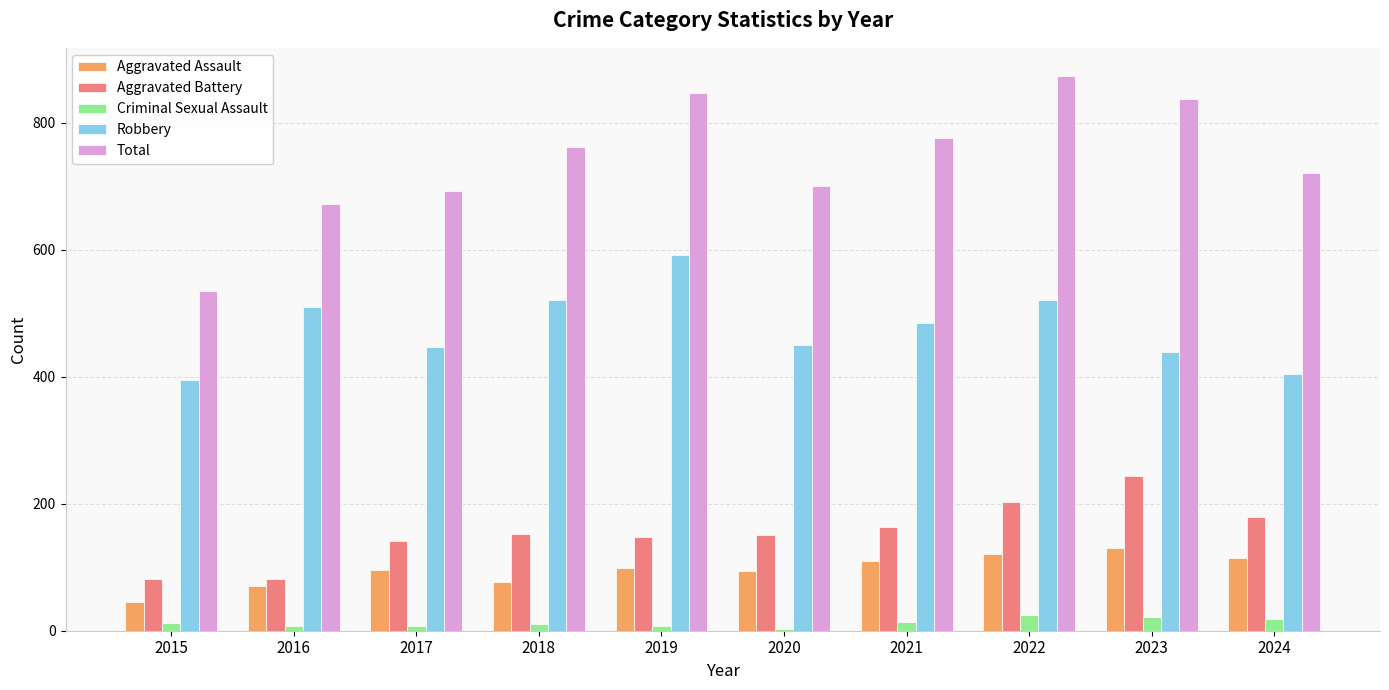

At which label does Robbery first exceed 484?

2016